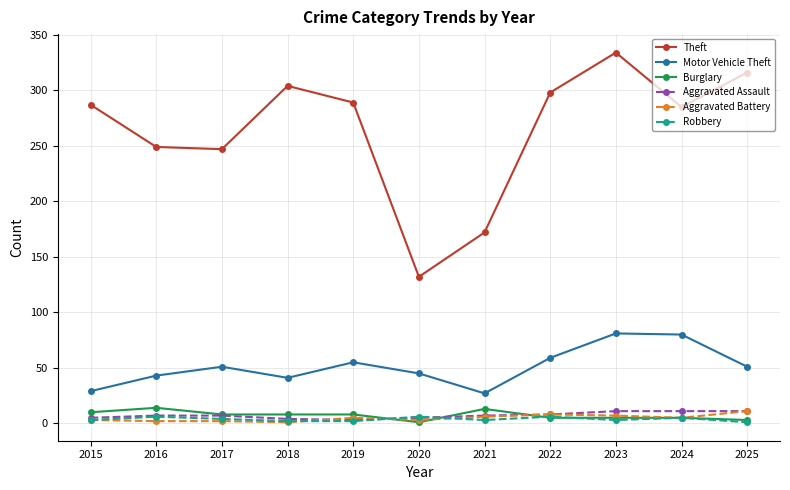

Does the chart have visible grid lines?

Yes